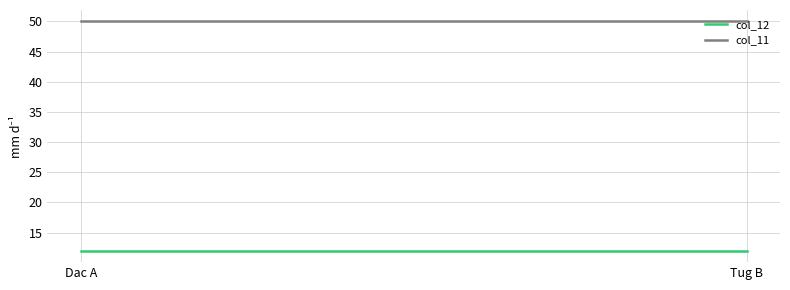

What is the total value across all series at Dac A?

62